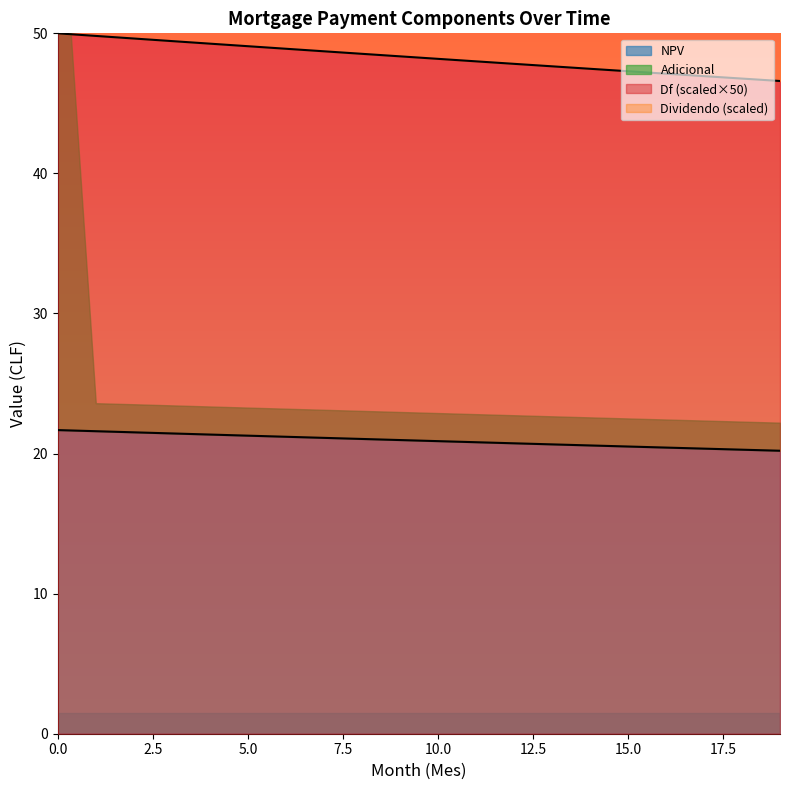

Reading left to right, list all the values displayed in this chart.

Df: 0=21.7	1=21.6	2=21.5	3=21.4	4=21.4	5=21.3	6=21.2	7=21.1	8=21.0	9=21.0	10=20.9	11=20.8	12=20.7	13=20.7	14=20.6	15=20.5	16=20.4	17=20.4	18=20.3	19=20.2
NPV: 0=50.0	1=49.8	2=49.6	3=49.4	4=49.3	5=49.1	6=48.9	7=48.7	8=48.5	9=48.4	10=48.2	11=48.0	12=47.8	13=47.6	14=47.5	15=47.3	16=47.1	17=46.9	18=46.8	19=46.6